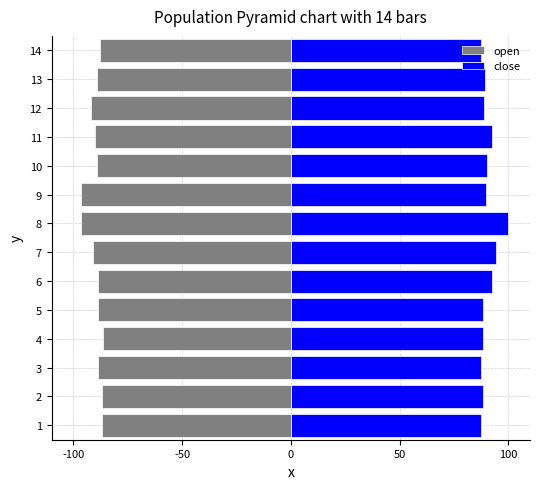

List the series in order of their peak value, highest first.

close, open